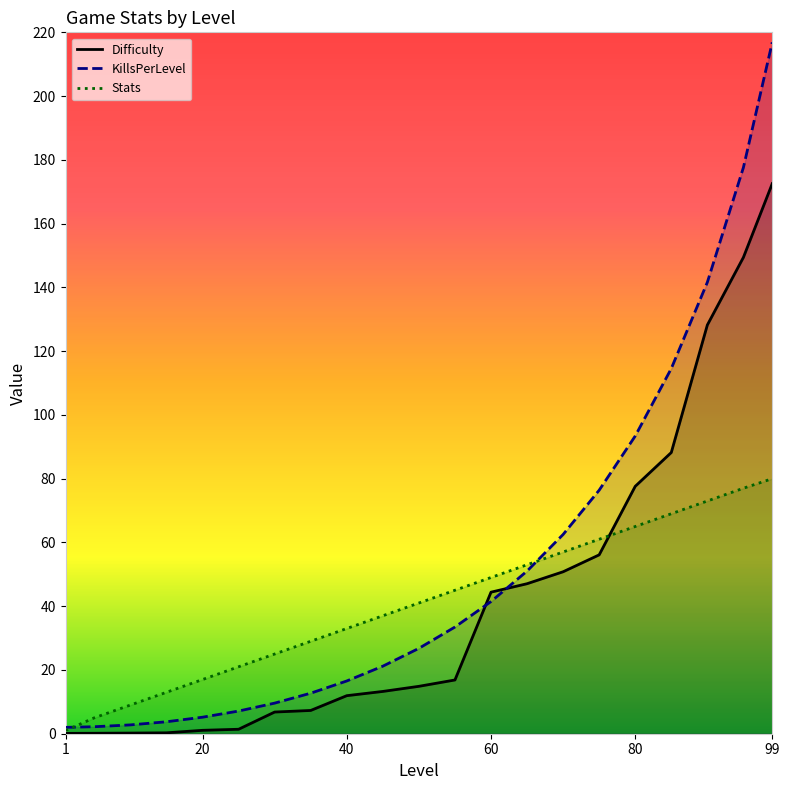

What is the difference between the maximum and second lowest values in the Difficulty series?

172.4